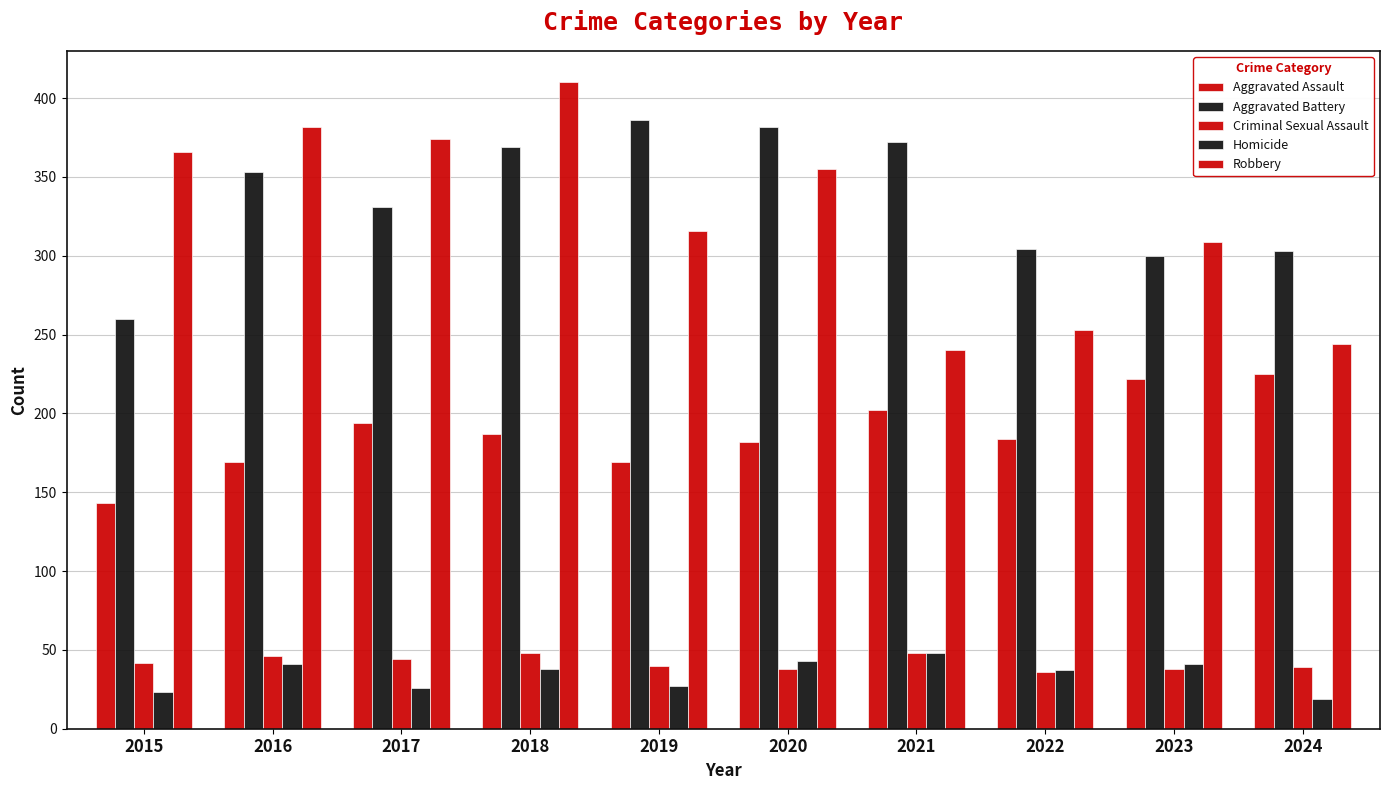

How many bars are there in total?

50